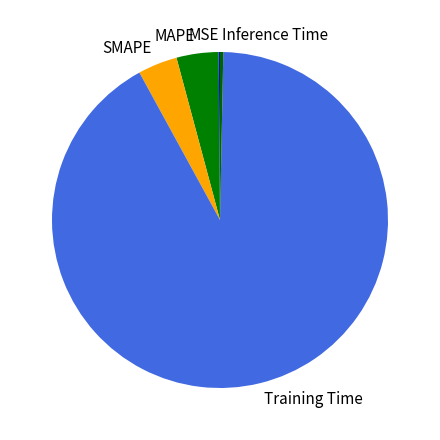

The Training Time slice represents 97% of the pie. True or false?

False